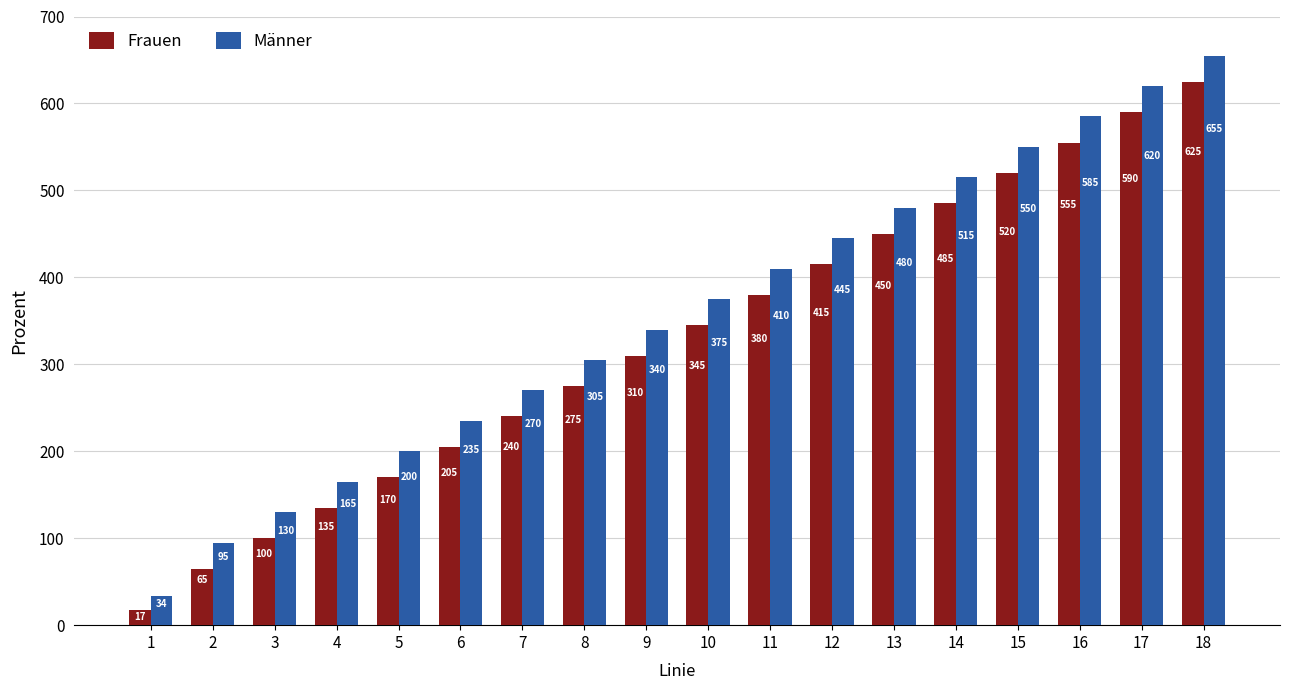

Which series has the largest range (max minus min)?

Männer